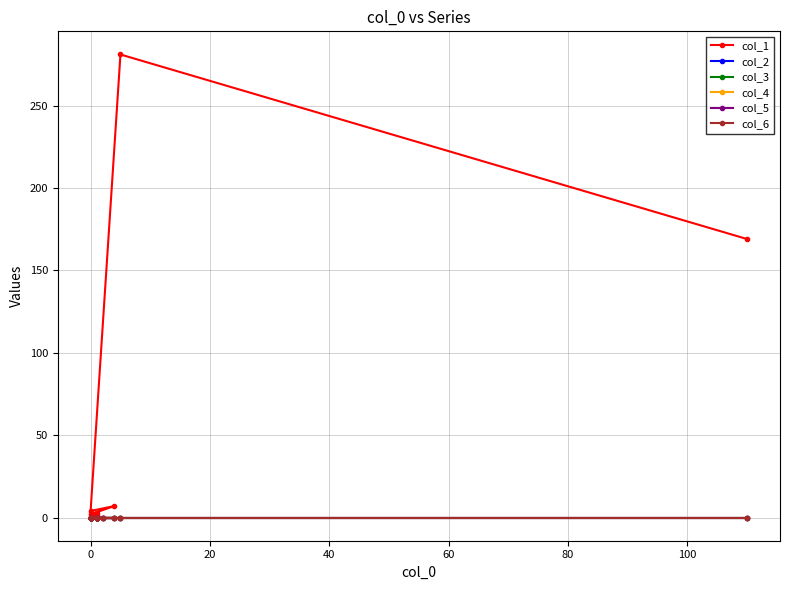

Which series has the widest spread of values?

col_1